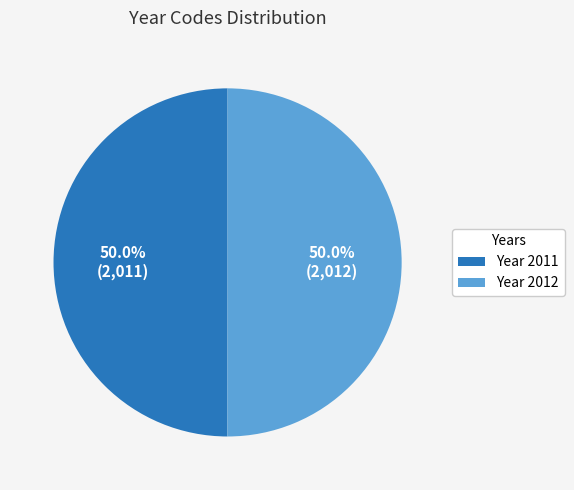

What percentage is NOT represented by Year 2011?

50.0%